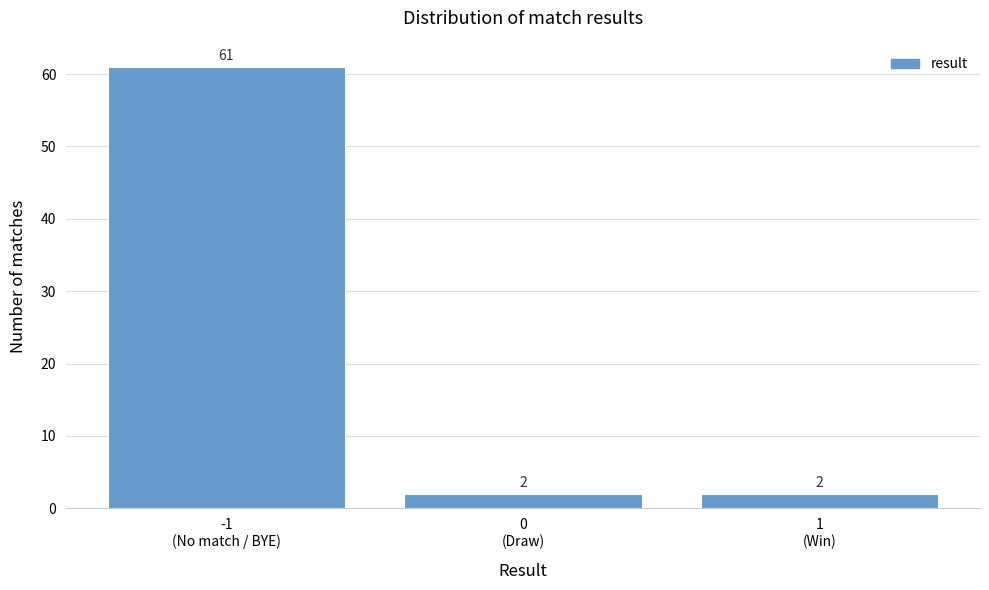

Reading right to left, transcribe all the data shown in this chart.

2	2	61